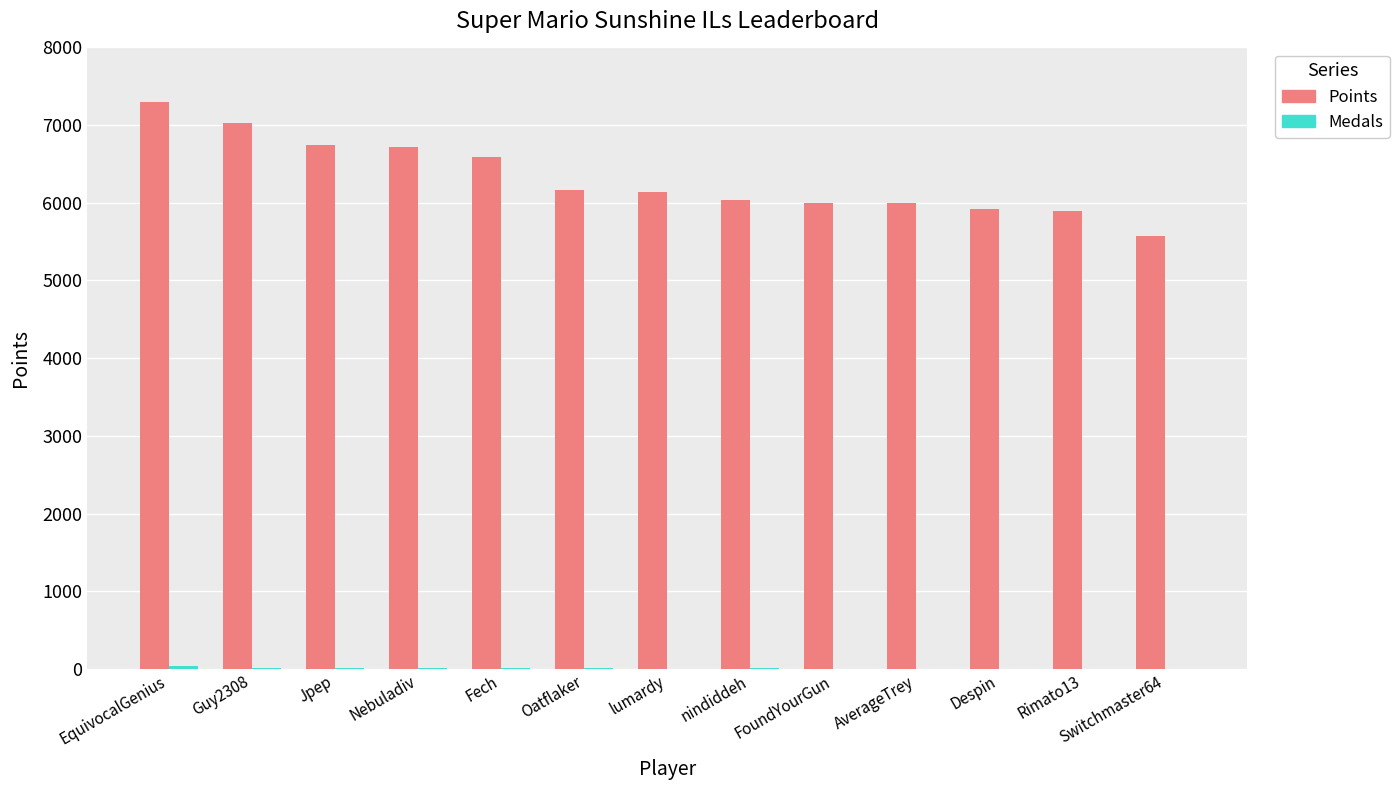

Which series has the largest total across all categories?

Points